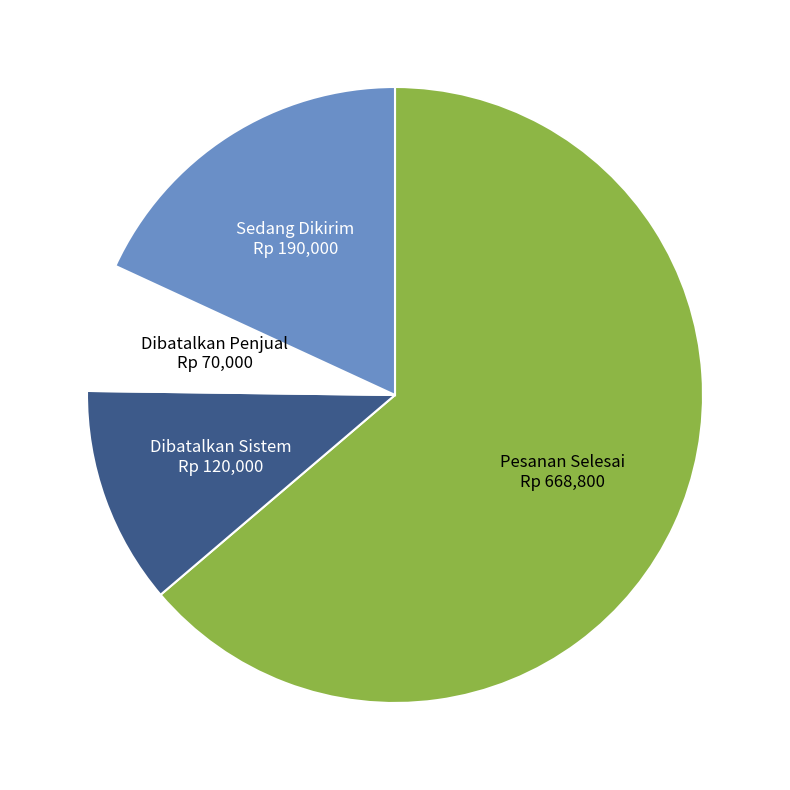

How many segments does this pie chart have?

4